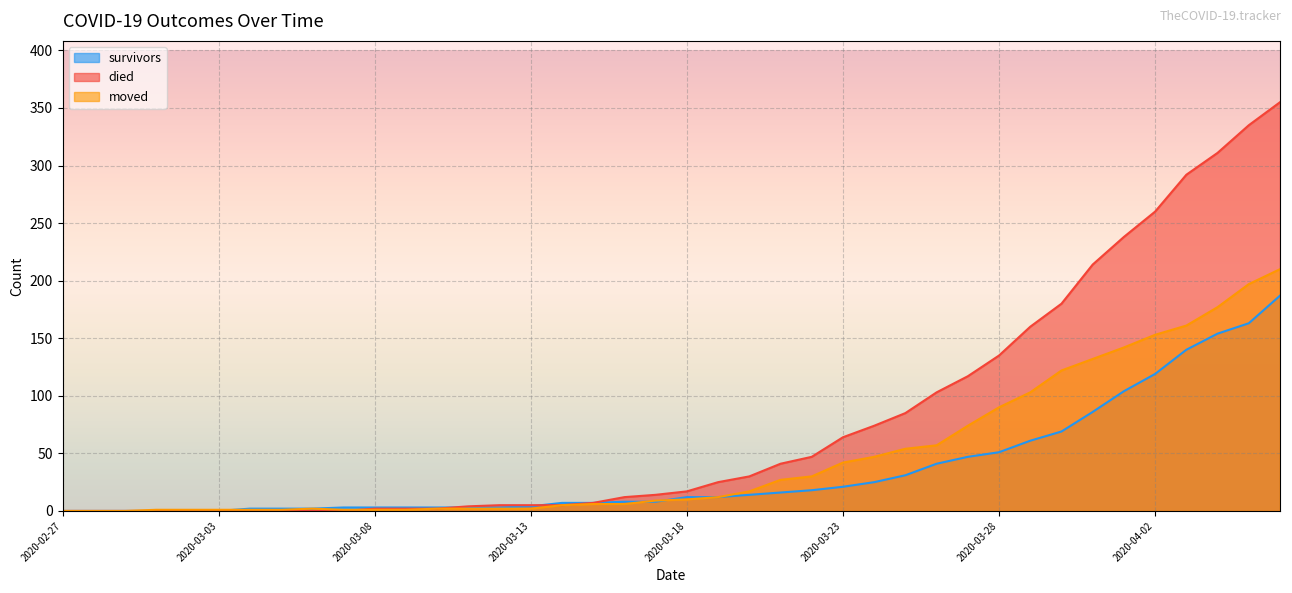

Reading left to right, what are all the values shown in this chart?

survivors: 0	0	0	0	0	0	2	2	2	3	3	3	3	3	3	4	7	7	8	8	12	12	14	16	18	21	25	31	41	47	51	61	69	86	104	119	140	154	163	187
died: 0	0	0	0	0	0	0	0	0	0	2	2	2	4	5	5	5	7	12	14	17	25	30	41	47	64	74	85	103	117	135	160	180	214	238	260	292	311	335	355
moved: 0	0	0	1	1	1	1	1	2	1	1	1	2	2	2	2	5	6	6	9	10	12	17	27	30	42	47	54	57	74	90	103	122	132	142	153	161	177	197	210